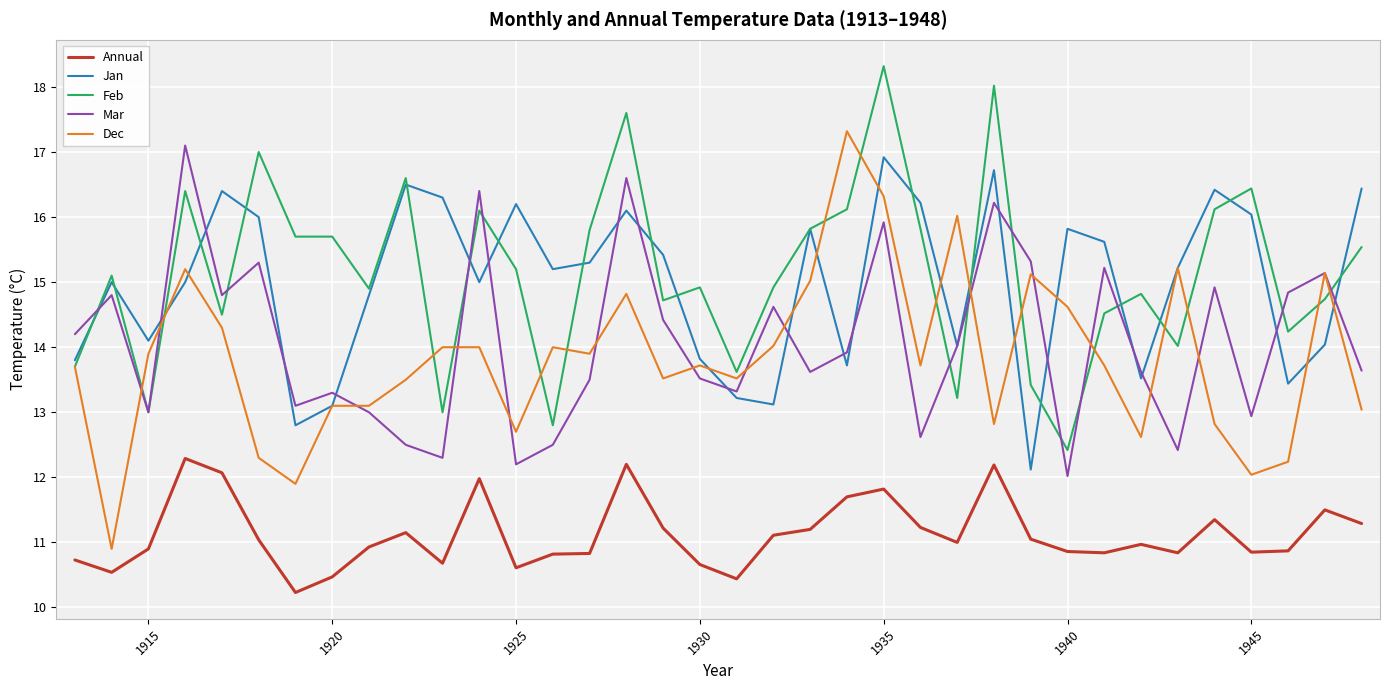

Which series has the largest range (max minus min)?

Dec